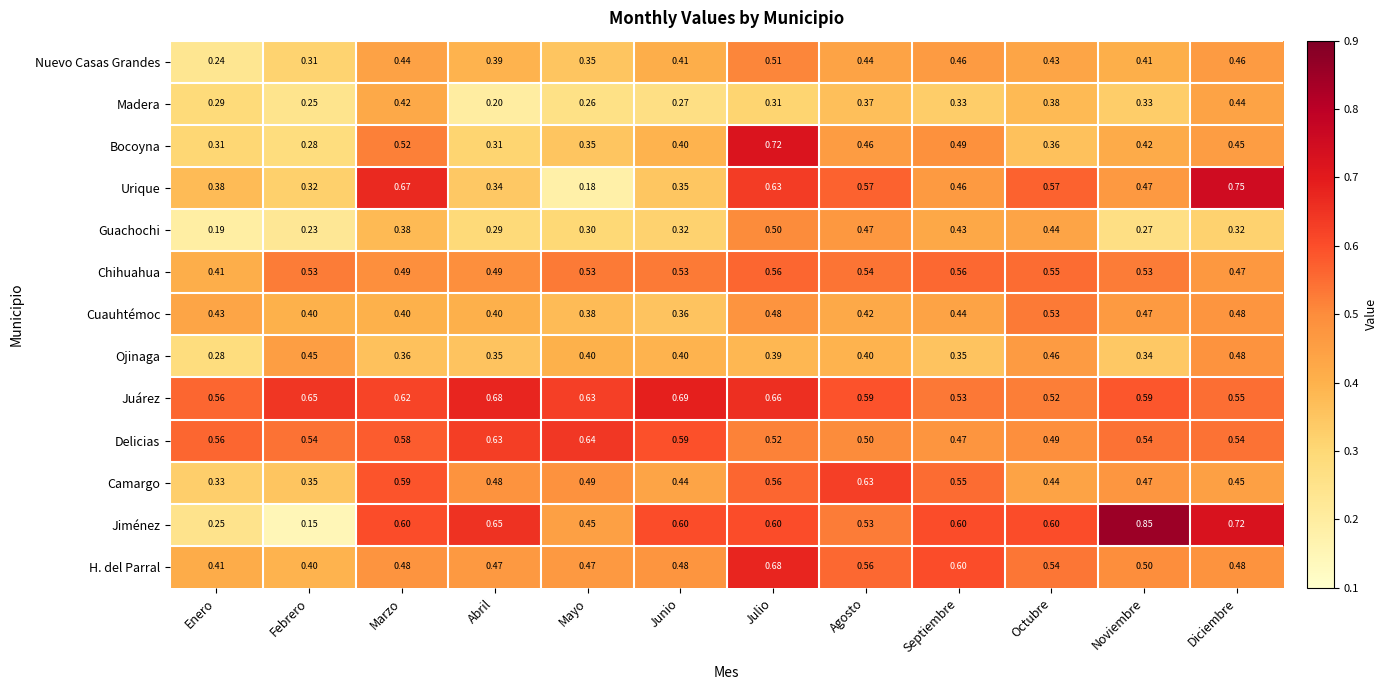

Which series changed the most between Mayo and Septiembre?

Urique